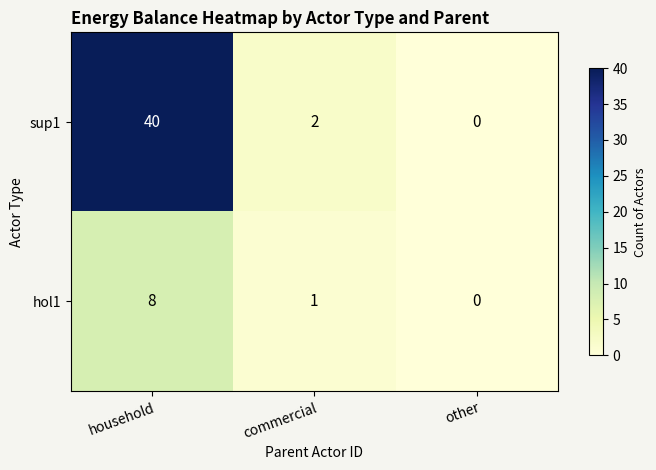

What is the difference between the maximum and minimum values in the hol1 series?

8